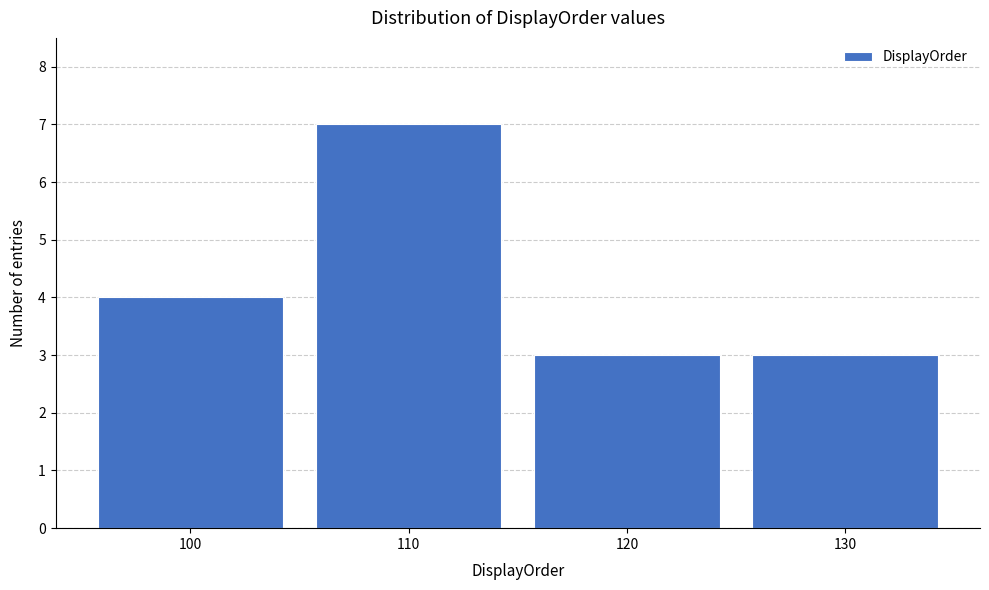

How tall is the bar that spans 115 to 125 on the x-axis? The values are not printed on the chart, so give them approximately, as read against the axis.

3